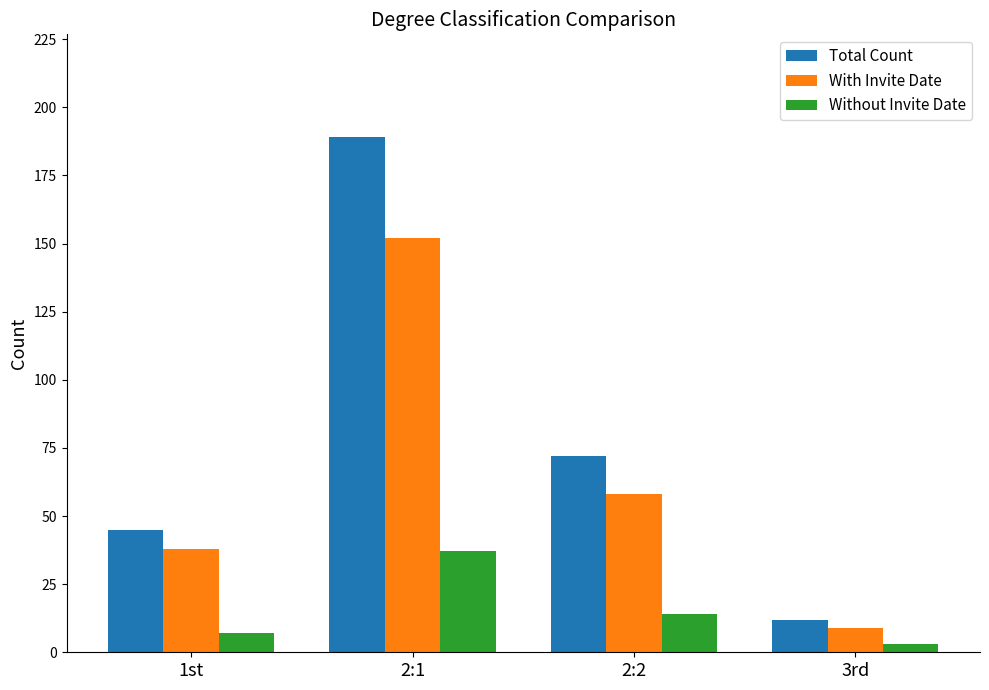

List the series in order of their peak value, lowest first.

Without Invite Date, With Invite Date, Total Count